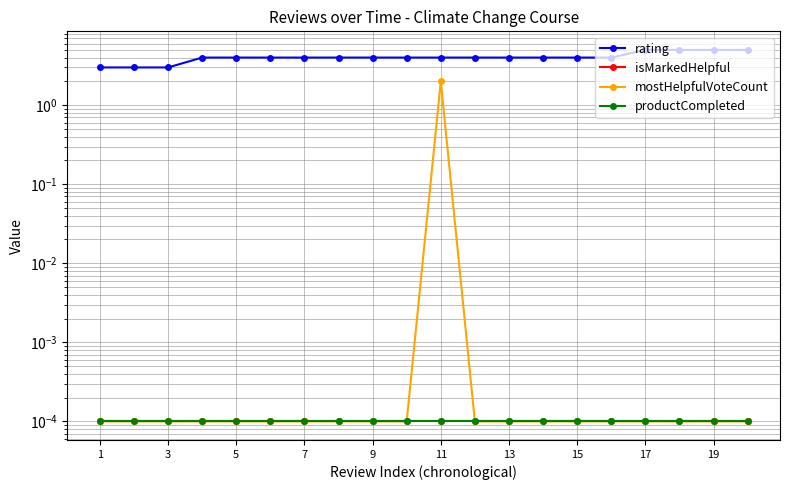

Rank the series by their maximum value, from highest to lowest.

rating, mostHelpfulVoteCount, isMarkedHelpful, productCompleted